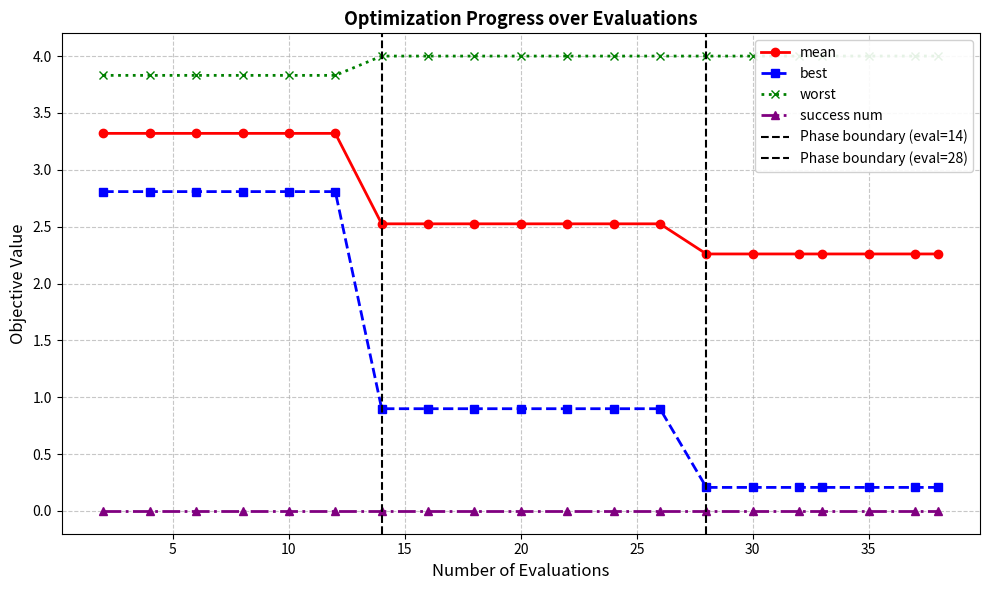

Is it true that best equals 0.6 at 20?

False